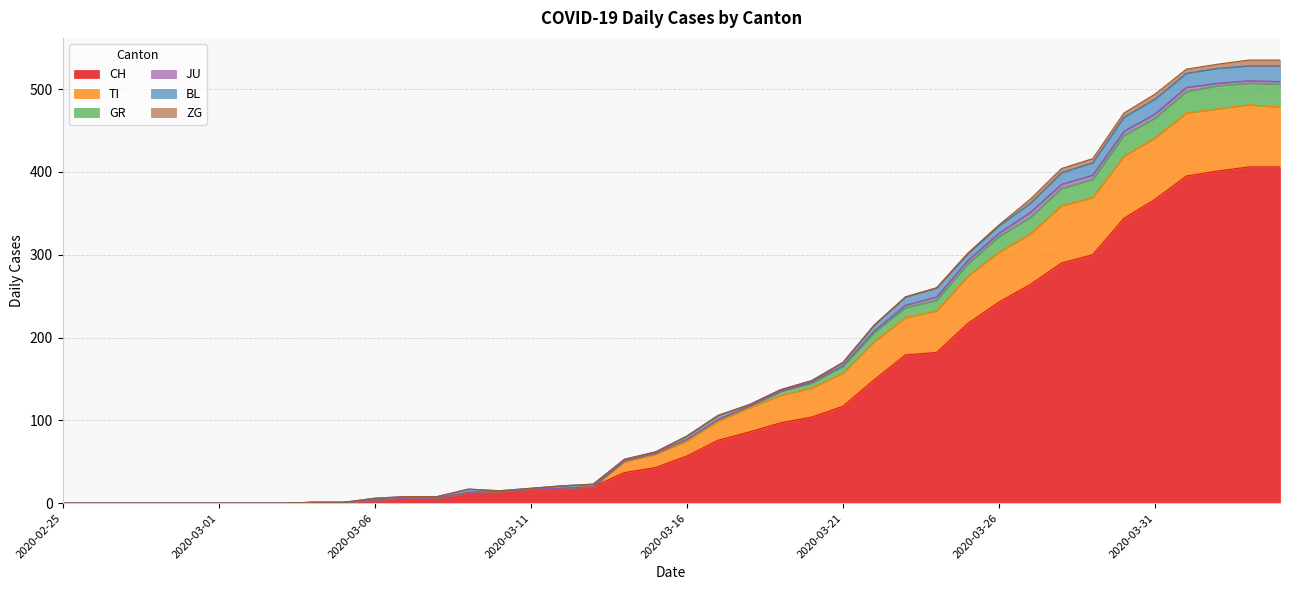

What are all the series names shown in the legend?

CH, TI, GR, JU, BL, ZG